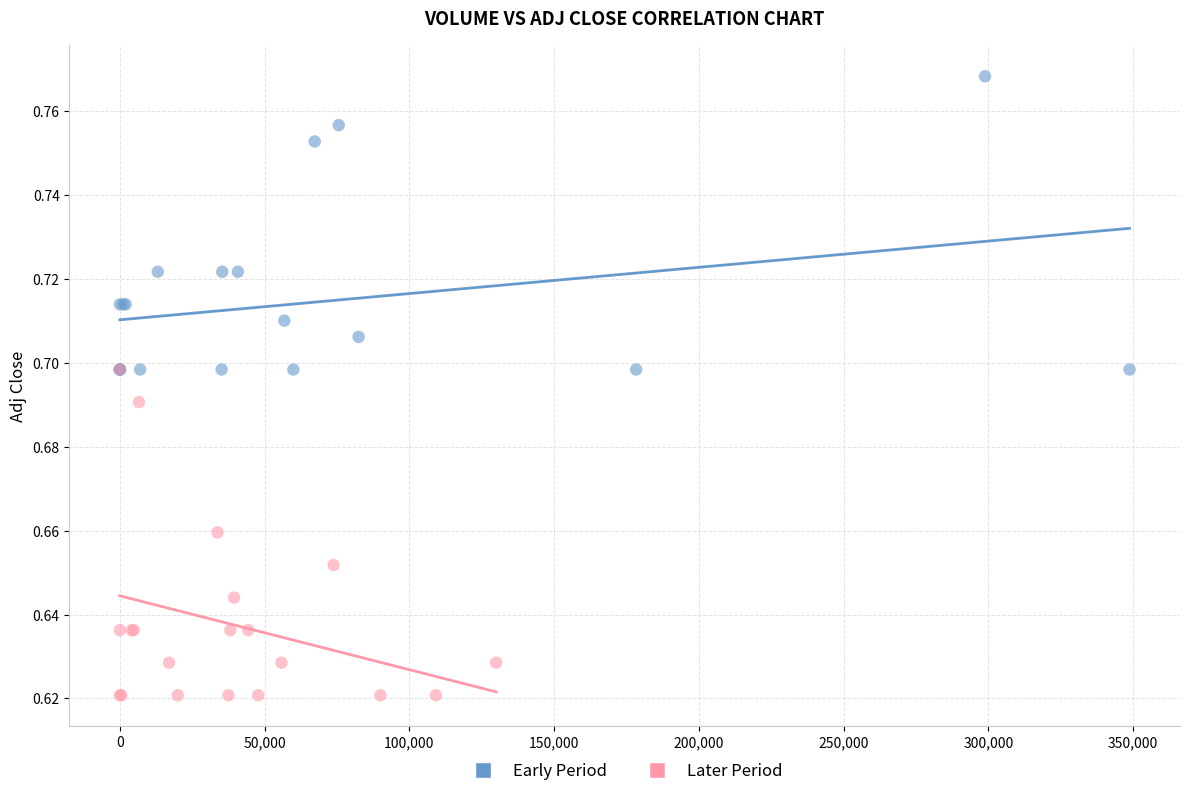

Which series contains the highest Y value?

Early Period